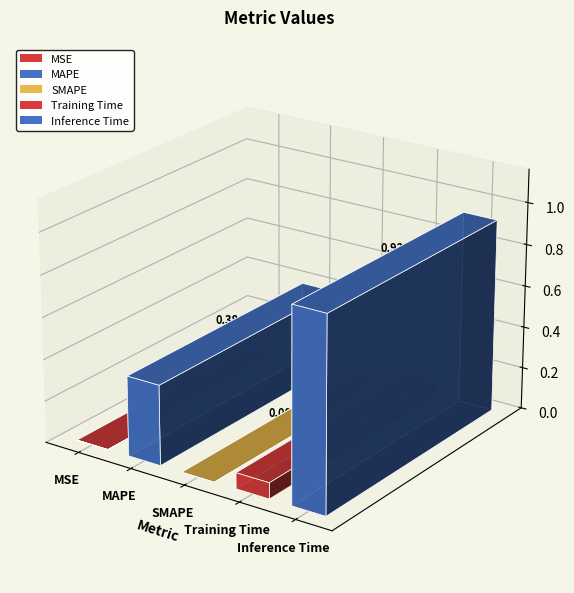

Is it true that the value at Training Time is 0.1?

True